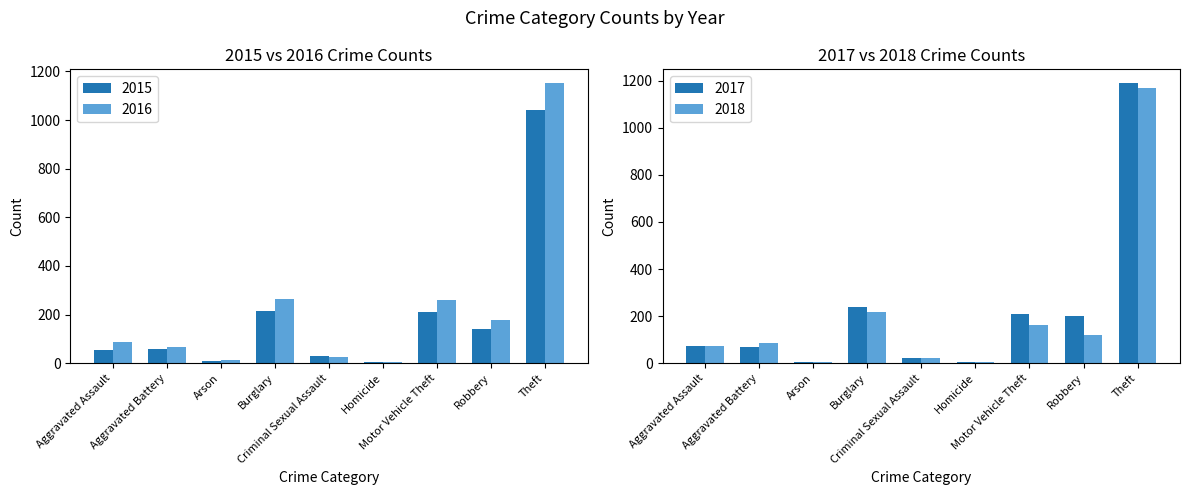

At how many categories does at least one series exceed 787?

1